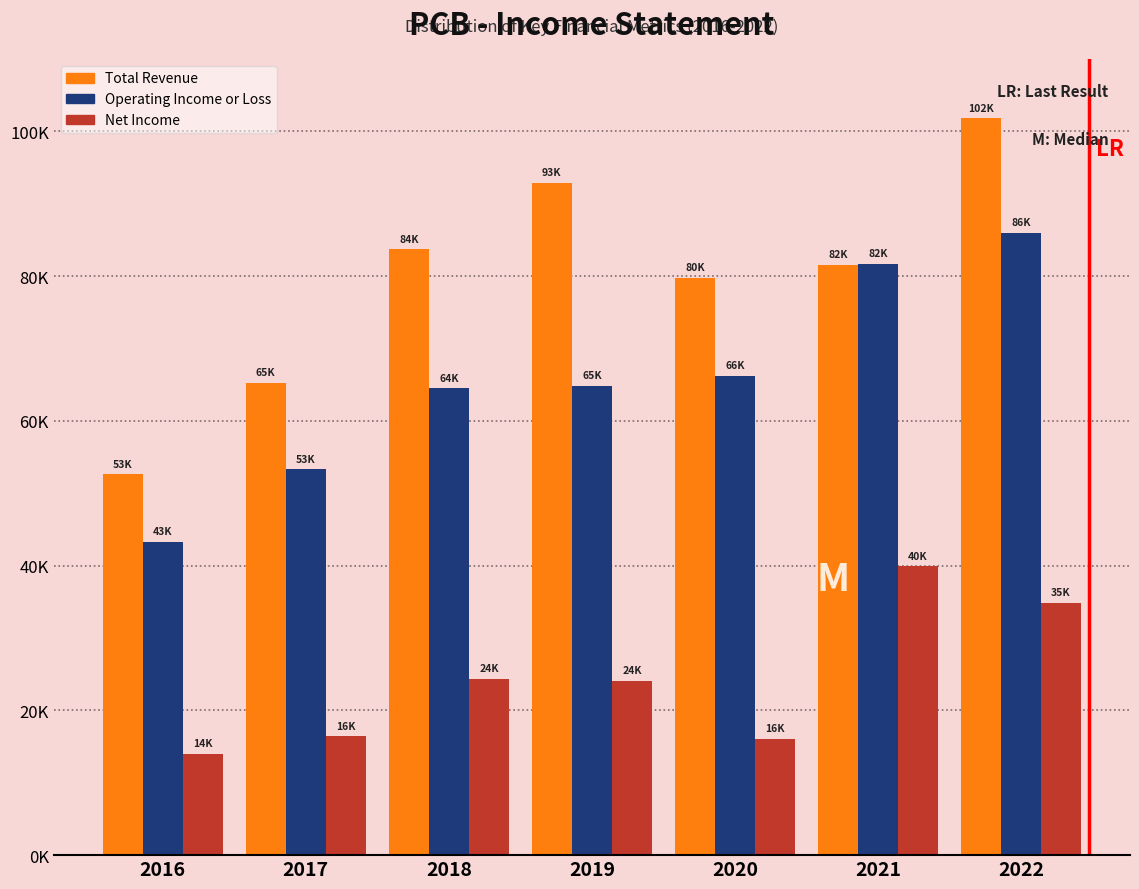

What are all the series names shown in the legend?

Total Revenue, Operating Income or Loss, Net Income